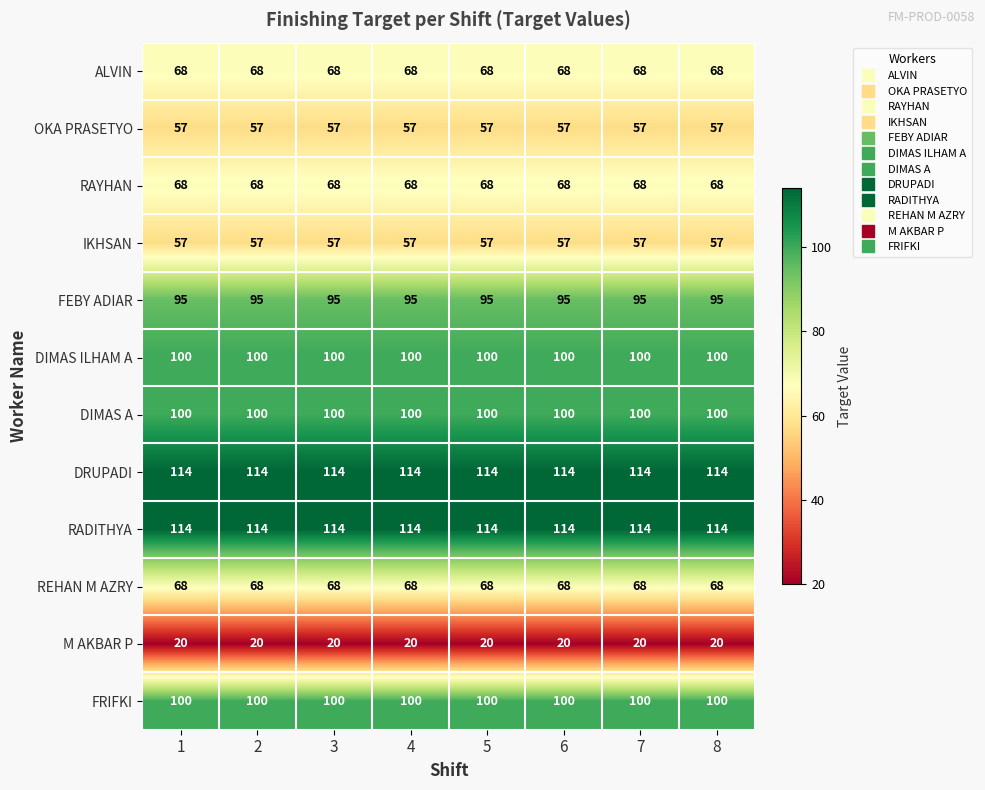

What is the average value of the IKHSAN series?

57